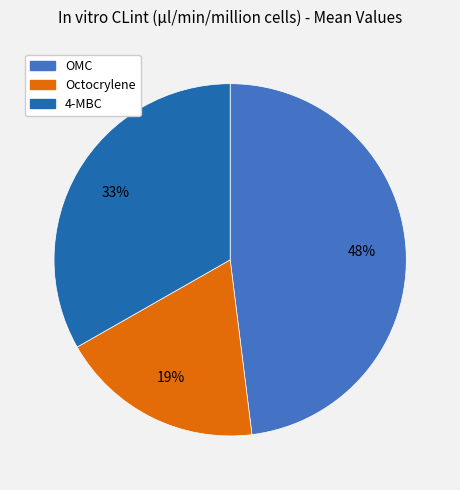

Does OMC represent more than half of the total?

No